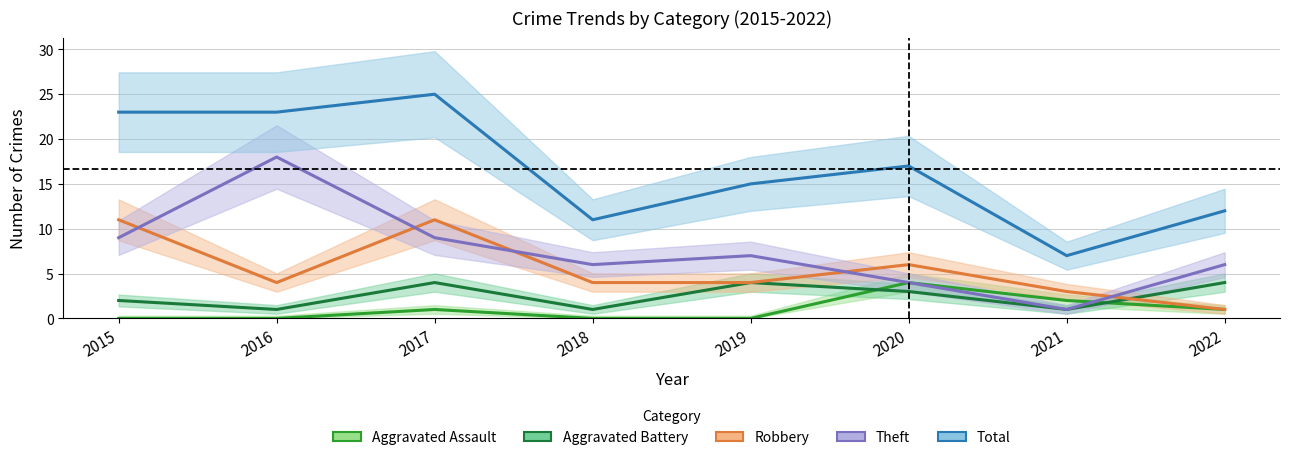

True or false: Aggravated Battery and Total cross at least once.

False